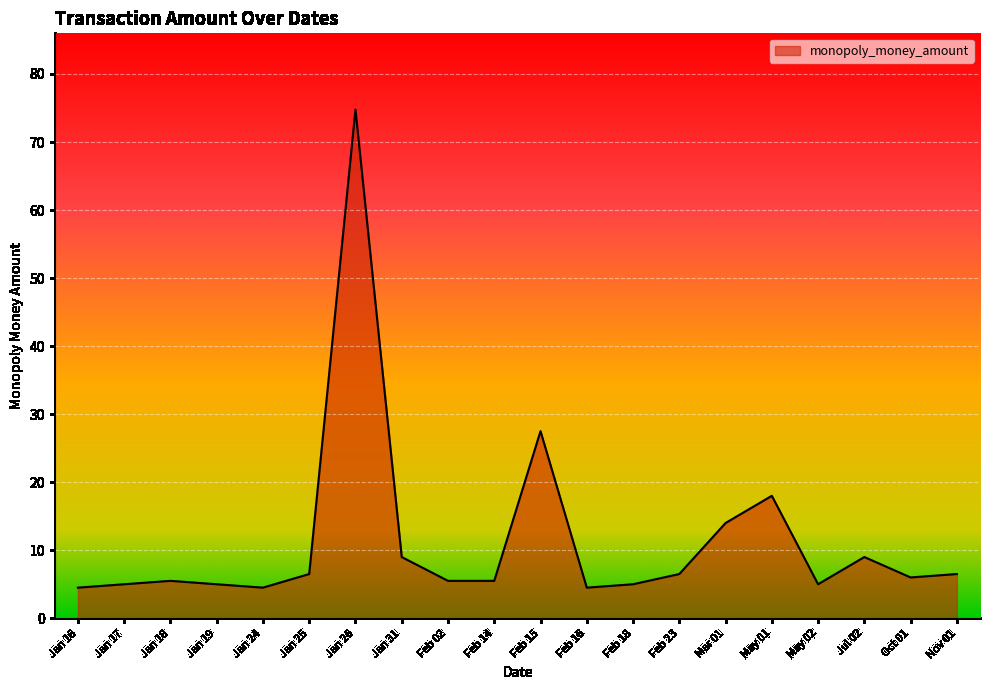

What is the change in value from Jan 31 to Feb 23?

-2.5